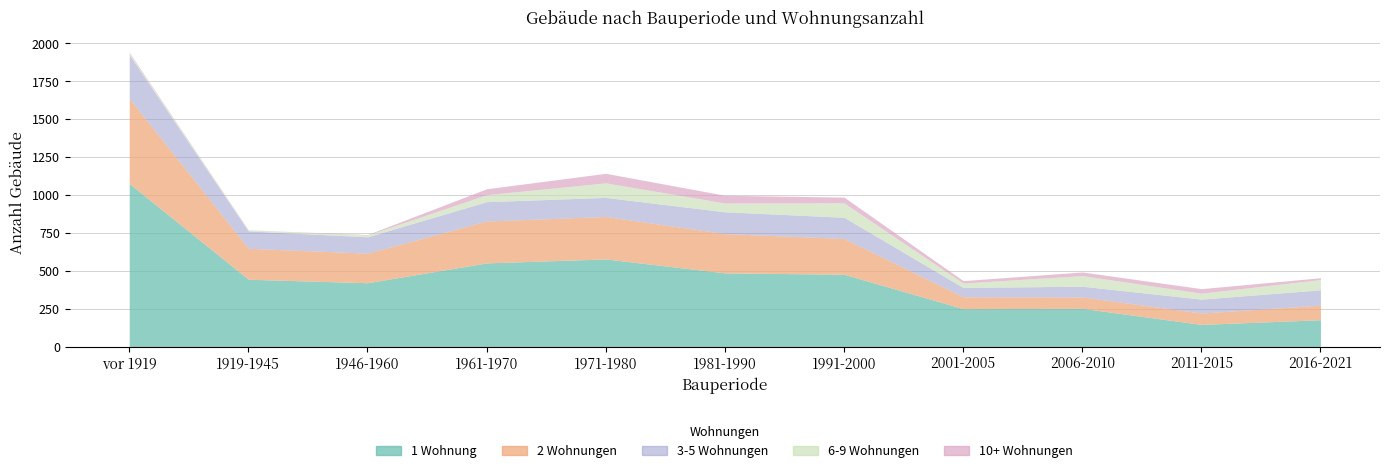

Where is the first local minimum for 6-9 Wohnungen?

1919-1945